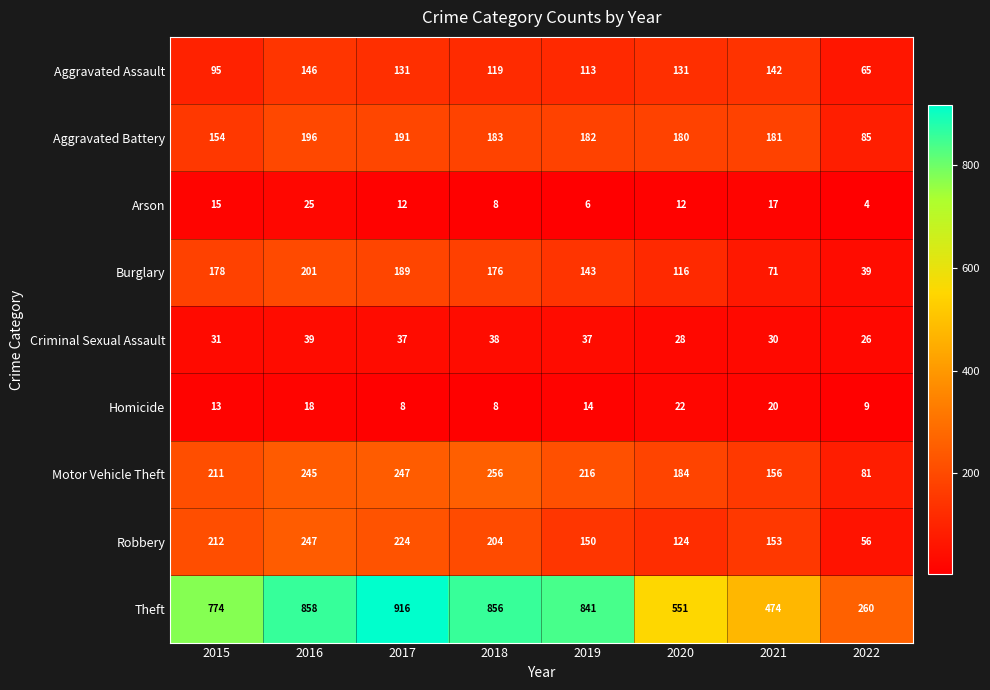

What is the sum of all Motor Vehicle Theft values?

1596